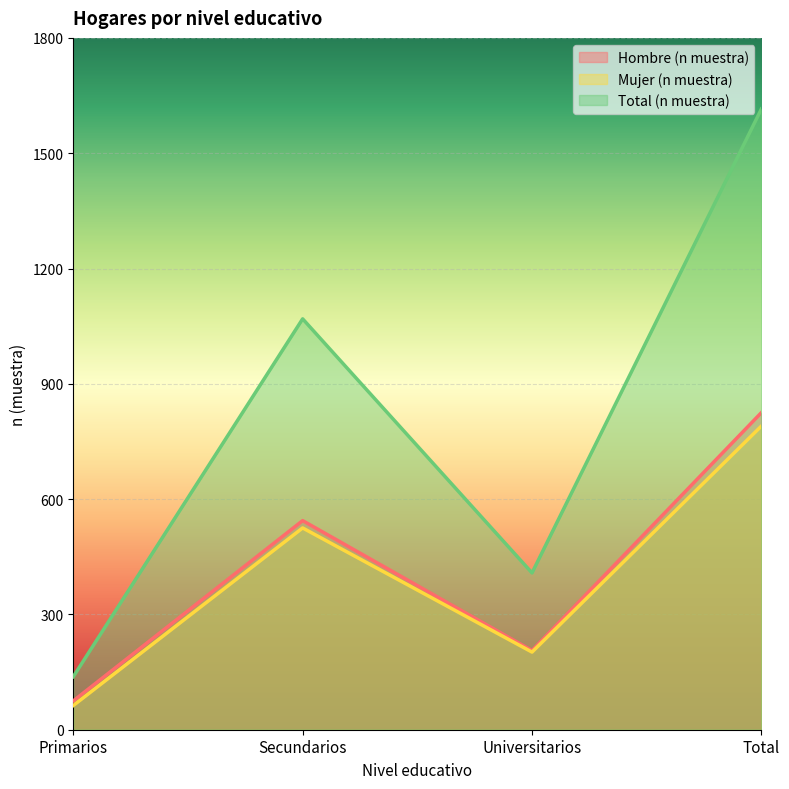

What is the sum of all Hombre (n muestra) values?

1650